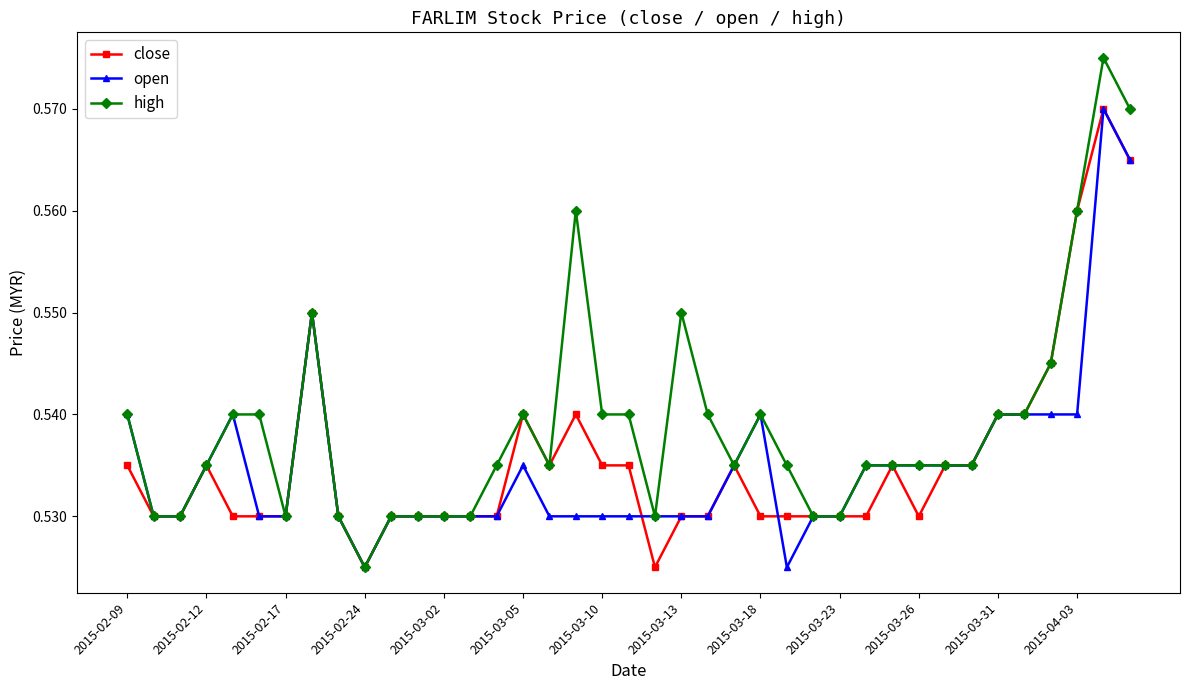

At how many categories does at least one series exceed 0?

39